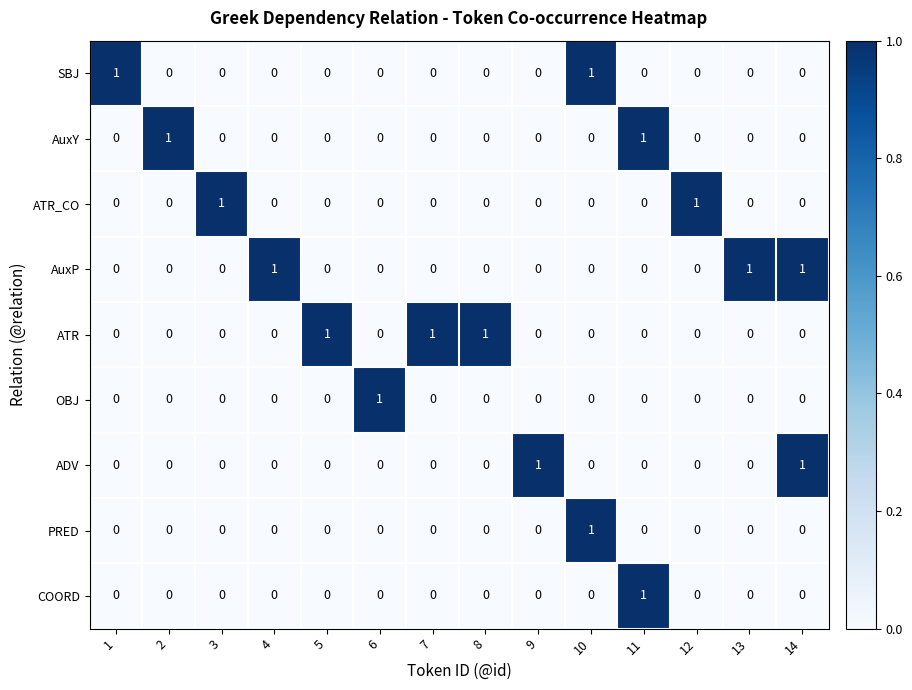

What is the total value across all series at 1?

1